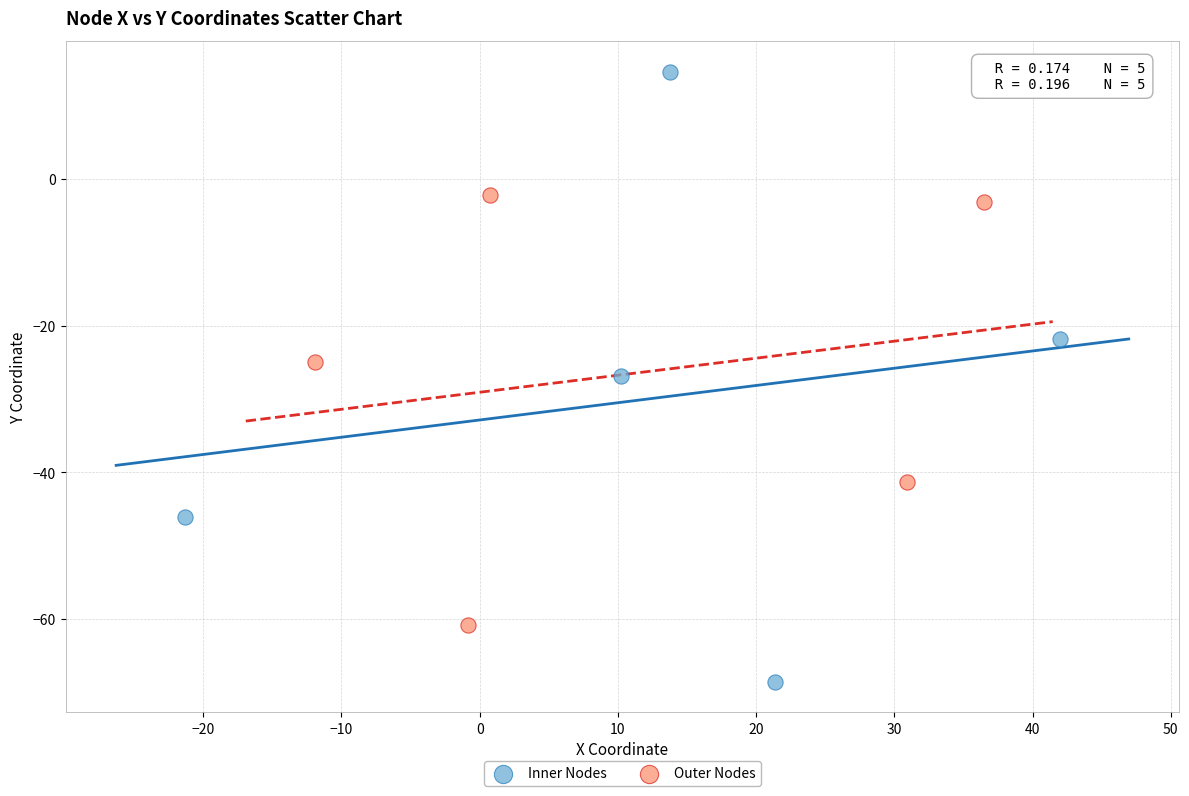

Which series reaches the maximum Y coordinate?

Inner Nodes